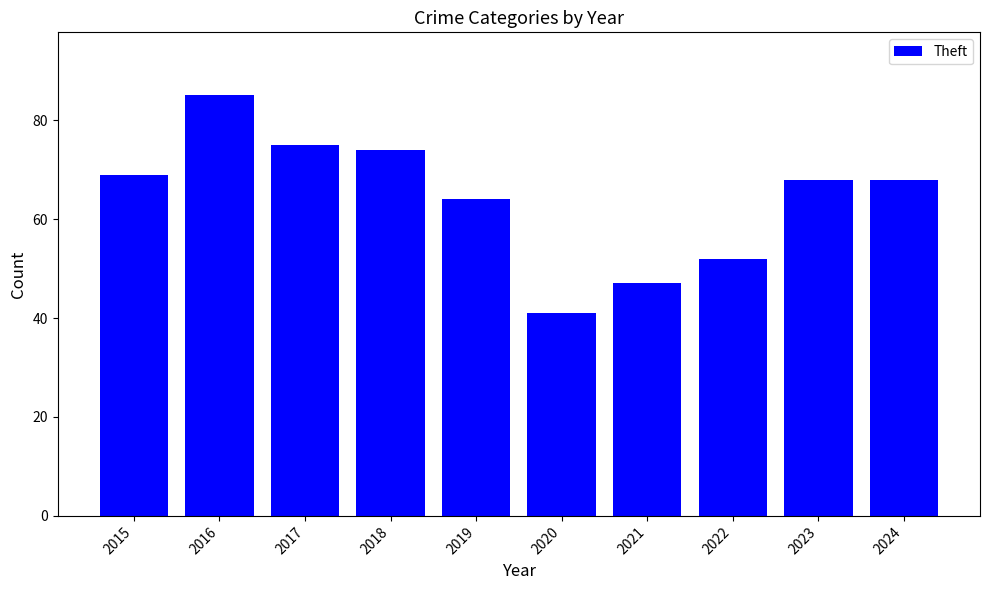

Count the number of categories in the chart.

10